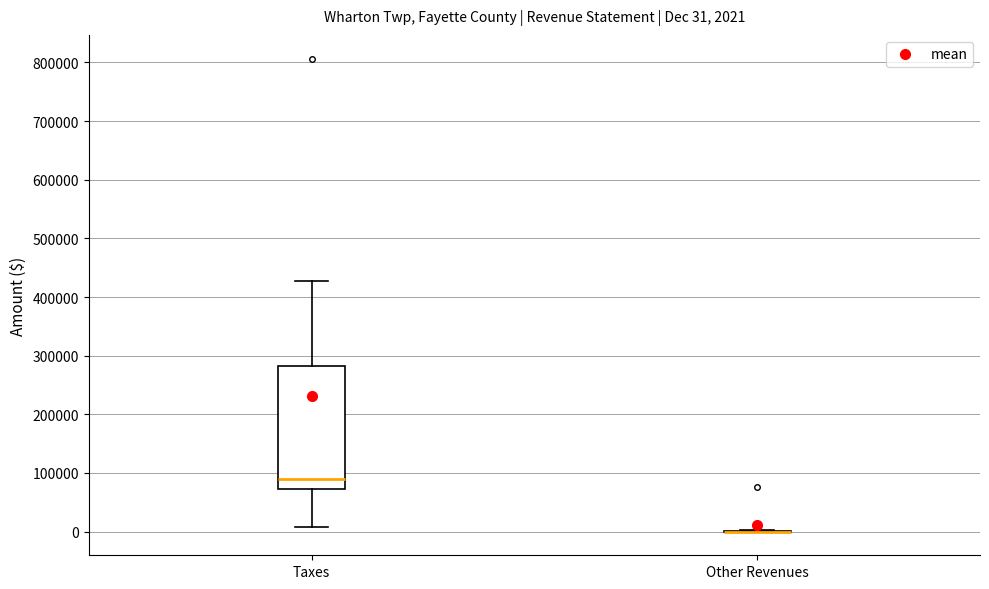

Comparing the boxes themselves (not the whiskers), which one is the tallest?

Taxes